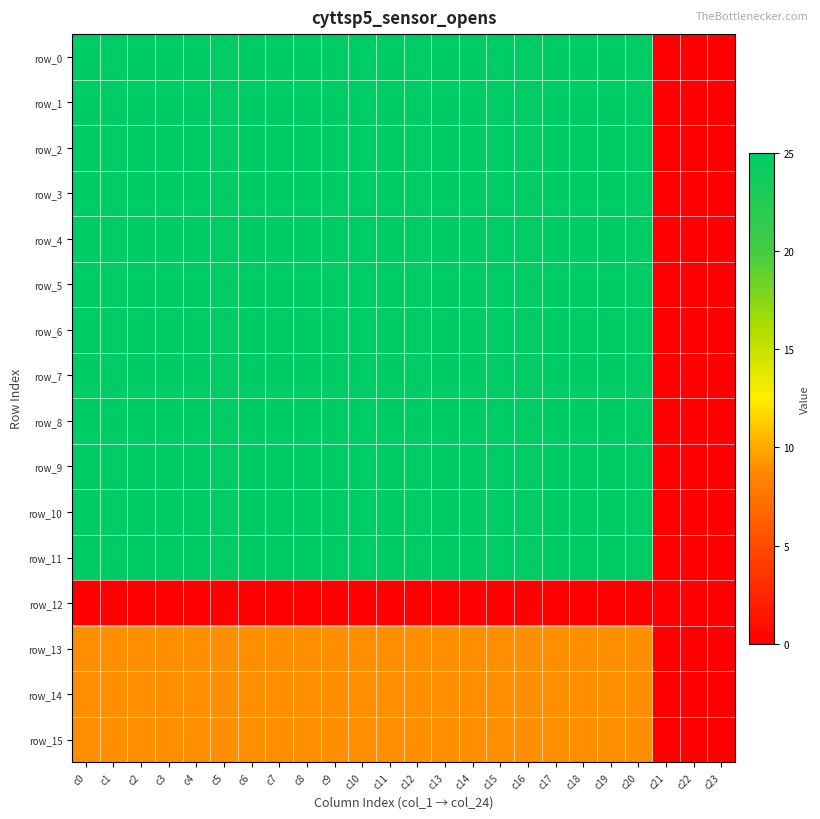

Reading right to left, list all the values displayed in this chart.

row_0: 0	0	0	25	25	25	25	25	25	25	25	25	25	25	25	25	25	25	25	25	25	25	25	25
row_1: 0	0	0	25	25	25	25	25	25	25	25	25	25	25	25	25	25	25	25	25	25	25	25	25
row_2: 0	0	0	25	25	25	25	25	25	25	25	25	25	25	25	25	25	25	25	25	25	25	25	25
row_3: 0	0	0	25	25	25	25	25	25	25	25	25	25	25	25	25	25	25	25	25	25	25	25	25
row_4: 0	0	0	25	25	25	25	25	25	25	25	25	25	25	25	25	25	25	25	25	25	25	25	25
row_5: 0	0	0	25	25	25	25	25	25	25	25	25	25	25	25	25	25	25	25	25	25	25	25	25
row_6: 0	0	0	25	25	25	25	25	25	25	25	25	25	25	25	25	25	25	25	25	25	25	25	25
row_7: 0	0	0	25	25	25	25	25	25	25	25	25	25	25	25	25	25	25	25	25	25	25	25	25
row_8: 0	0	0	25	25	25	25	25	25	25	25	25	25	25	25	25	25	25	25	25	25	25	25	25
row_9: 0	0	0	25	25	25	25	25	25	25	25	25	25	25	25	25	25	25	25	25	25	25	25	25
row_10: 0	0	0	25	25	25	25	25	25	25	25	25	25	25	25	25	25	25	25	25	25	25	25	25
row_11: 0	0	0	25	25	25	25	25	25	25	25	25	25	25	25	25	25	25	25	25	25	25	25	25
row_12: 0	0	0	0	0	0	0	0	0	0	0	0	0	0	0	0	0	0	0	0	0	0	0	0
row_13: 0	0	0	9	9	9	9	9	9	9	9	9	9	9	9	9	9	9	9	9	9	9	9	9
row_14: 0	0	0	9	9	9	9	9	9	9	9	9	9	9	9	9	9	9	9	9	9	9	9	9
row_15: 0	0	0	9	9	9	9	9	9	9	9	9	9	9	9	9	9	9	9	9	9	9	9	9